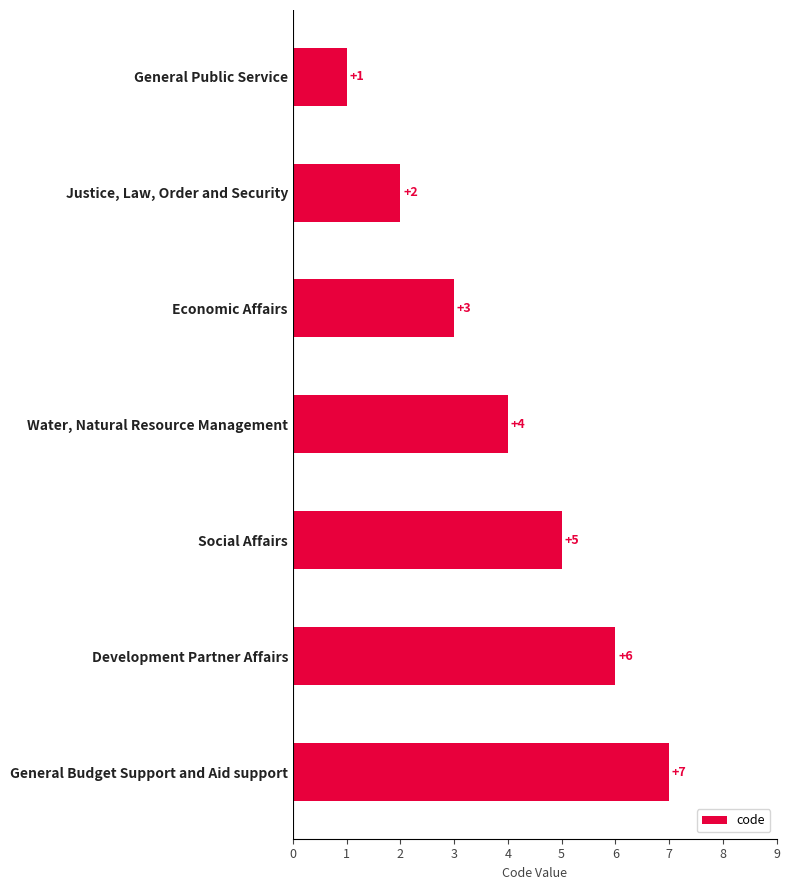

List the labels in order of value, largest first.

General Budget Support and Aid support, Development Partner Affairs, Social Affairs, Water, Natural Resource Management, Economic Affairs, Justice, Law, Order and Security, General Public Service